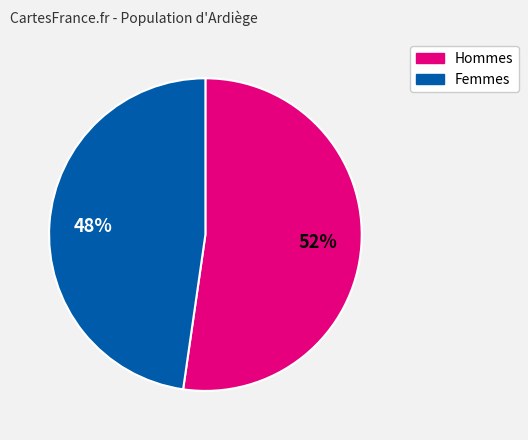

How many segments does this pie chart have?

2